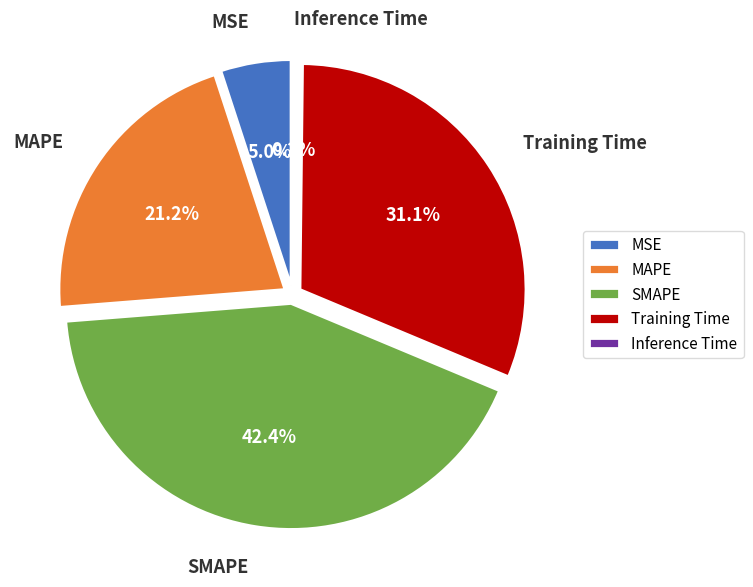

The Training Time slice represents 31% of the pie. True or false?

True